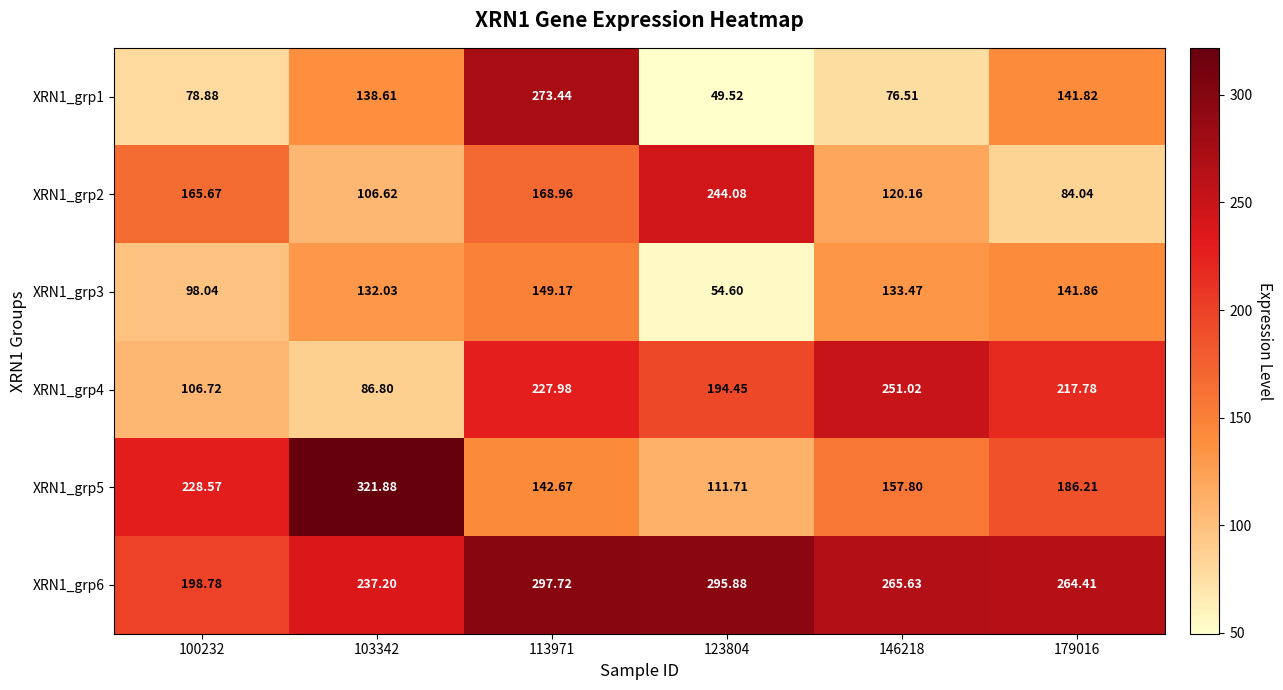

Is the value of XRN1_grp6 at 113971 greater than the value of XRN1_grp2 at 100232?

Yes